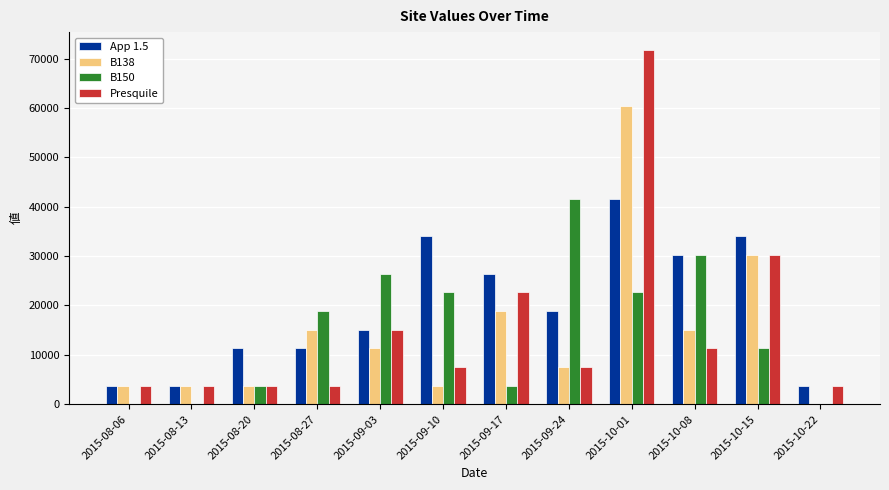

Is the value of Presquile at 2015-09-03 greater than the value of App 1.5 at 2015-08-13?

Yes